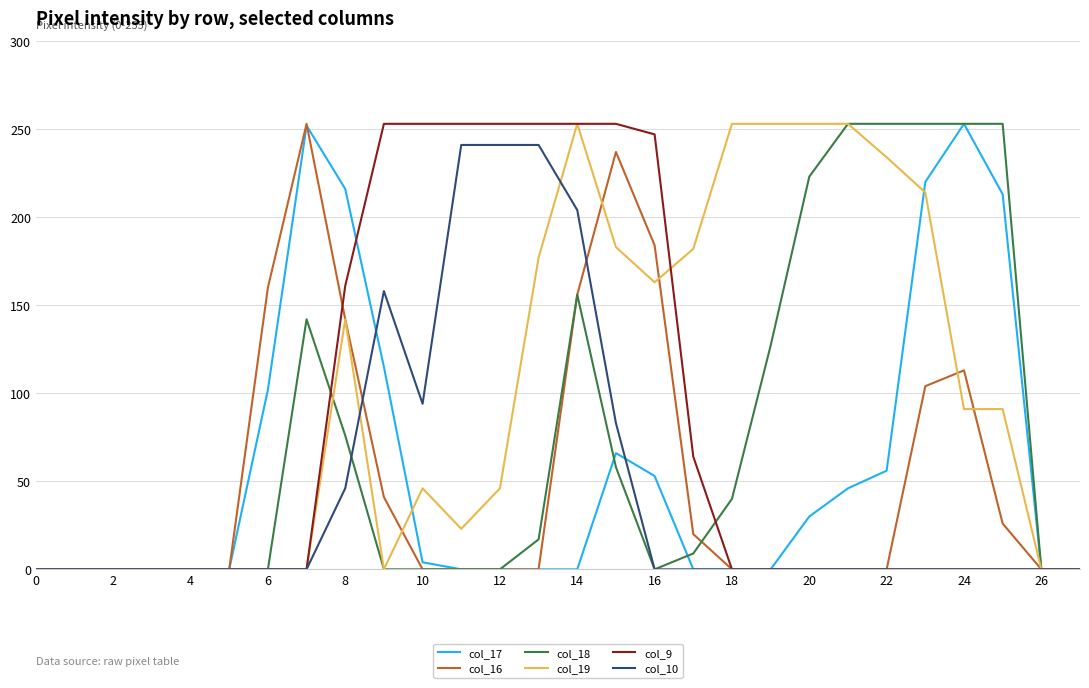

How many series are shown in this chart?

6